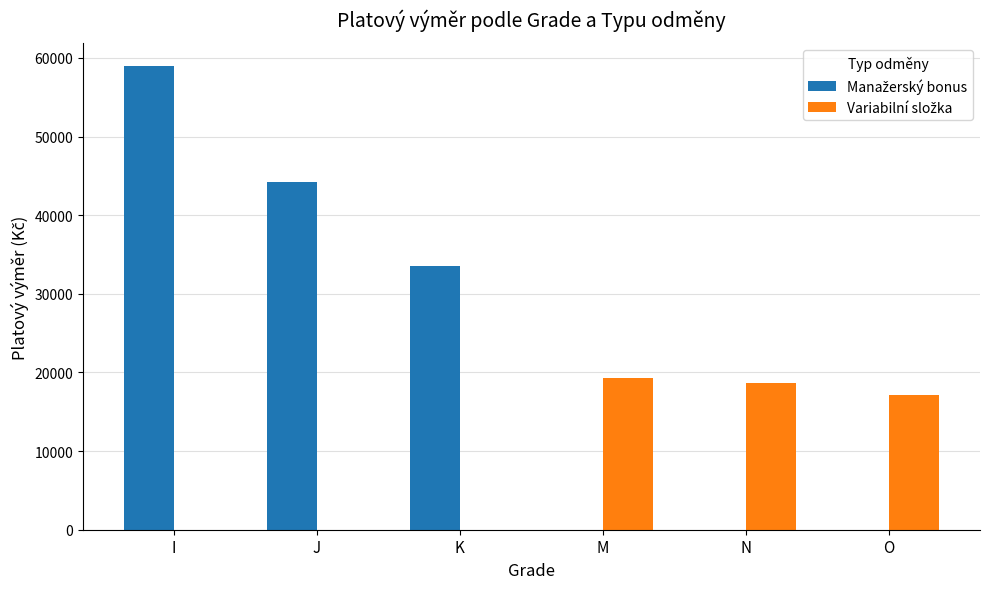

At which category does the chart reach its peak across all series?

I